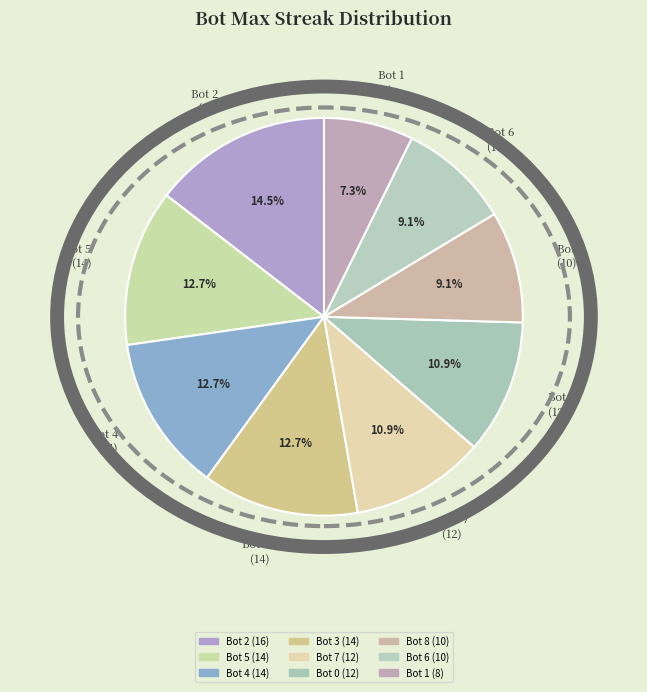

Is it true that Bot 3 is 21% of the pie?

False